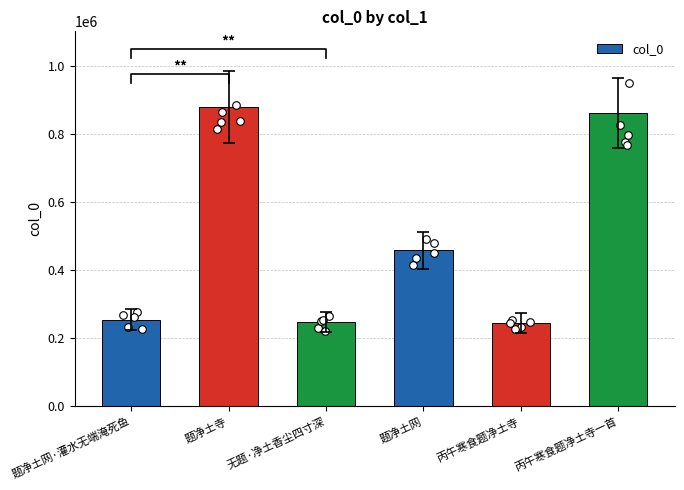

Approximately how many times larger is the value at 丙午寒食题净土寺一首 compared to 题净土网·灌水无端淹死鱼?

3.4